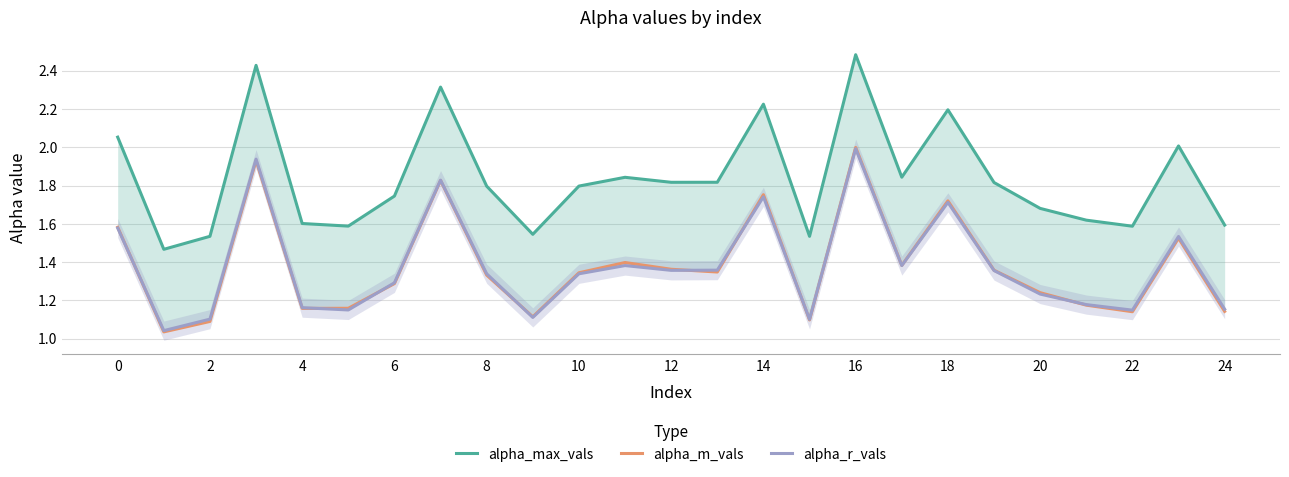

True or false: alpha_max_vals and alpha_r_vals cross at least once.

False